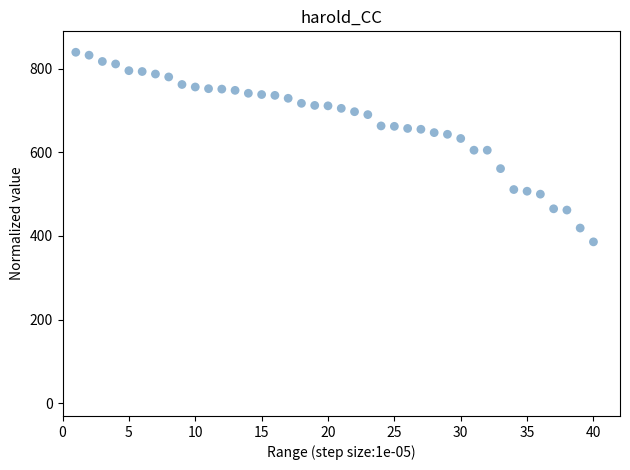

What is the range of X values (max minus min)?

39